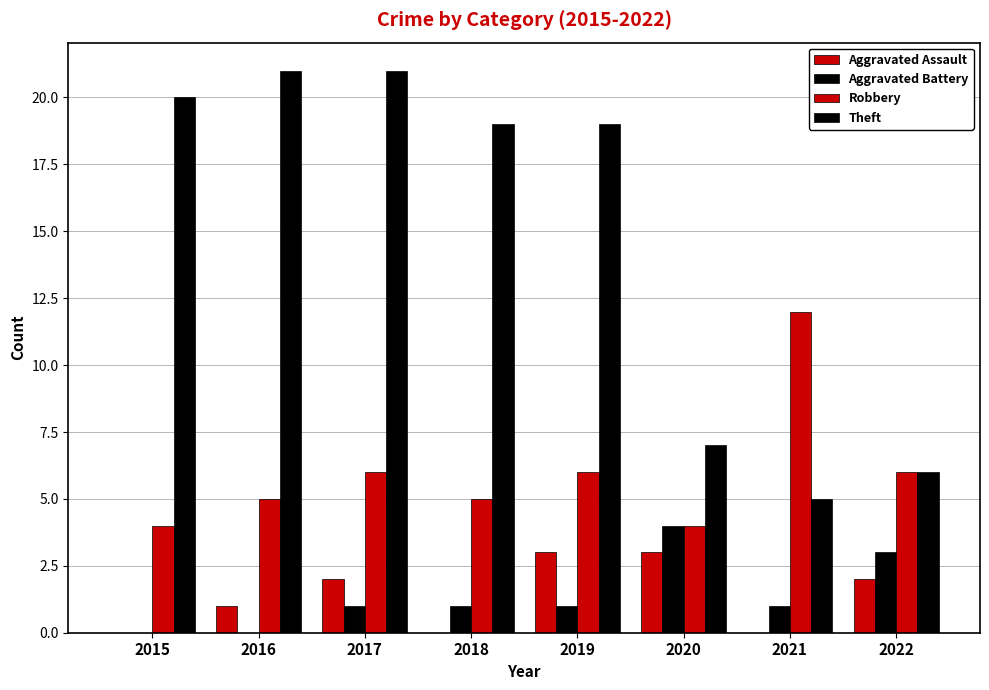

Count the number of categories in the chart.

8